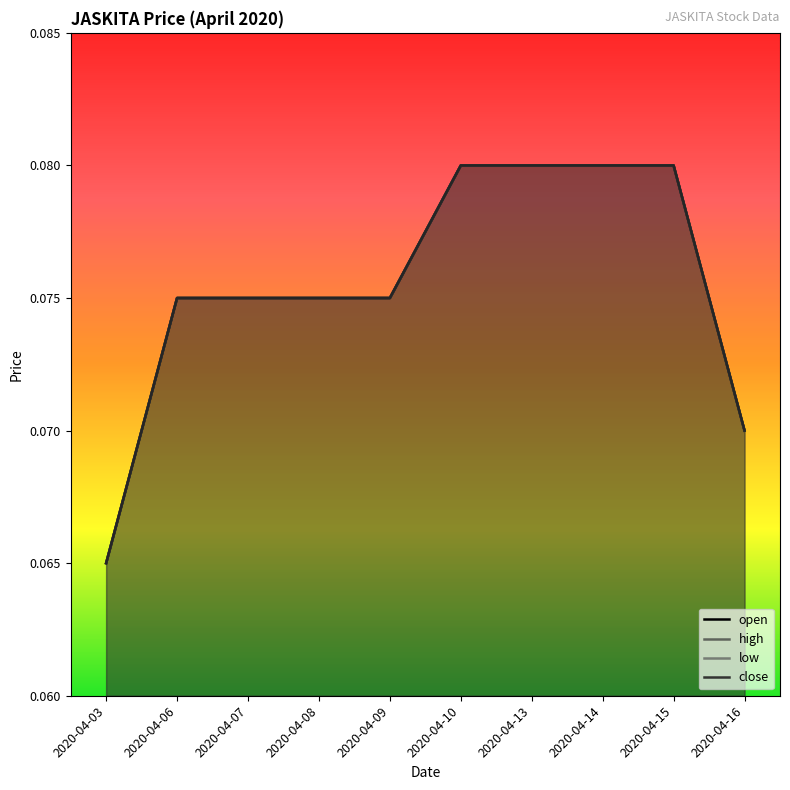

Reading right to left, extract all data points from this chart.

open: 0.1	0.1	0.1	0.1	0.1	0.1	0.1	0.1	0.1	0.1
high: 0.1	0.1	0.1	0.1	0.1	0.1	0.1	0.1	0.1	0.1
low: 0.1	0.1	0.1	0.1	0.1	0.1	0.1	0.1	0.1	0.1
close: 0.1	0.1	0.1	0.1	0.1	0.1	0.1	0.1	0.1	0.1